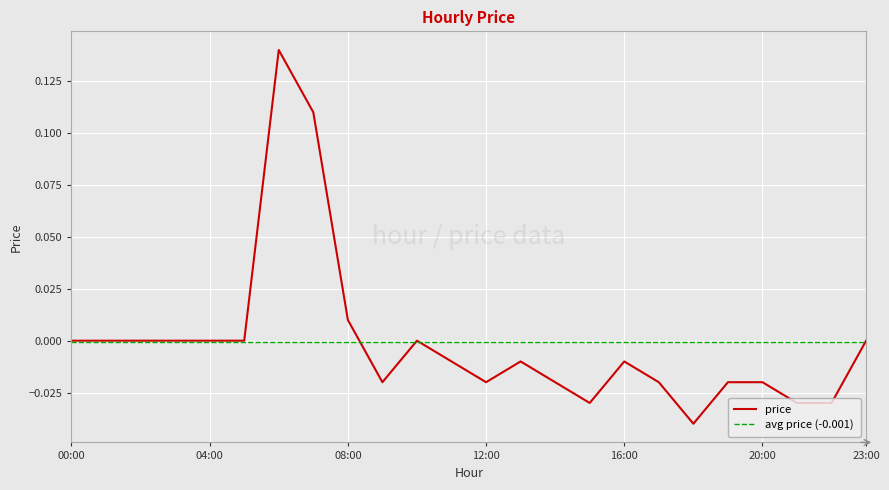

Is it true that the value at 21 is -0.0?

False